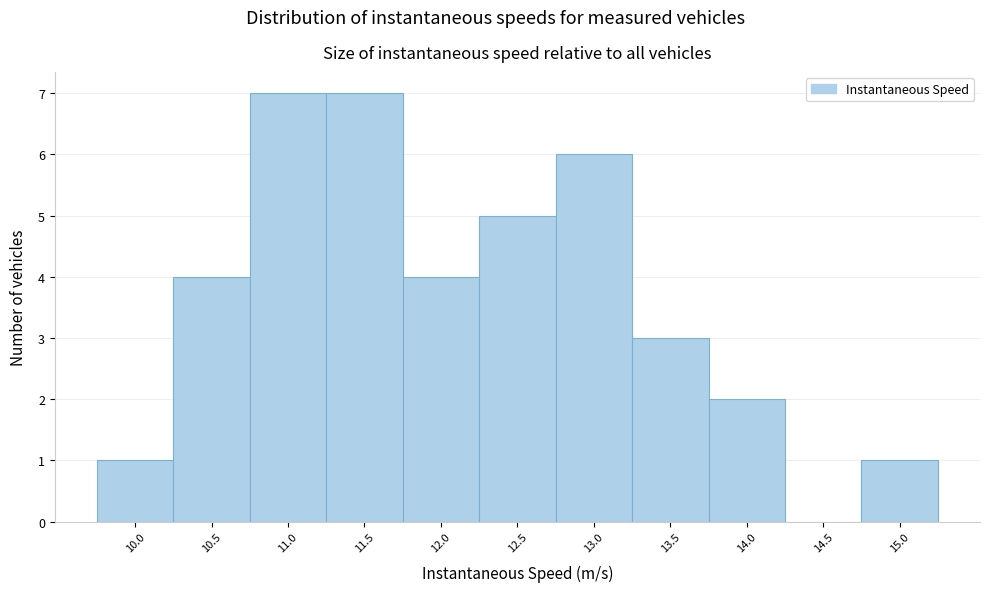

Reading right to left, transcribe all the data shown in this chart.

15.0=1	14.5=0	14.0=2	13.5=3	13.0=6	12.5=5	12.0=4	11.5=7	11.0=7	10.5=4	10.0=1